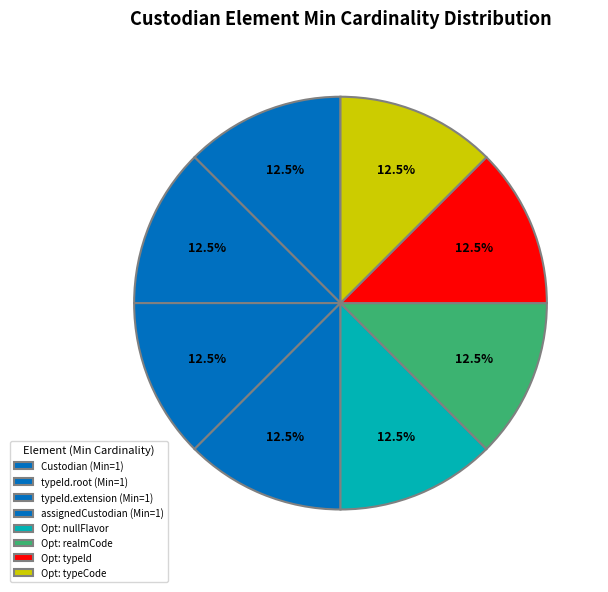

Count the number of slices in the pie.

8